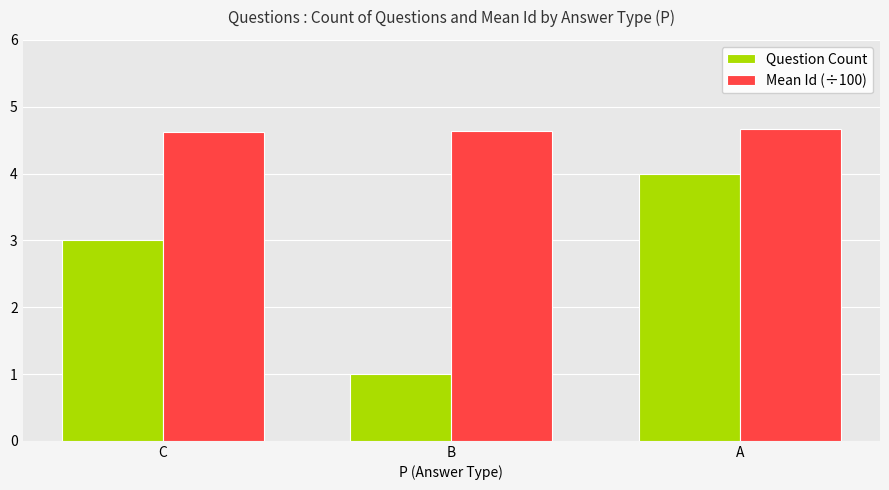

Is it true that Mean Id (÷100) equals 4.6 at B?

True